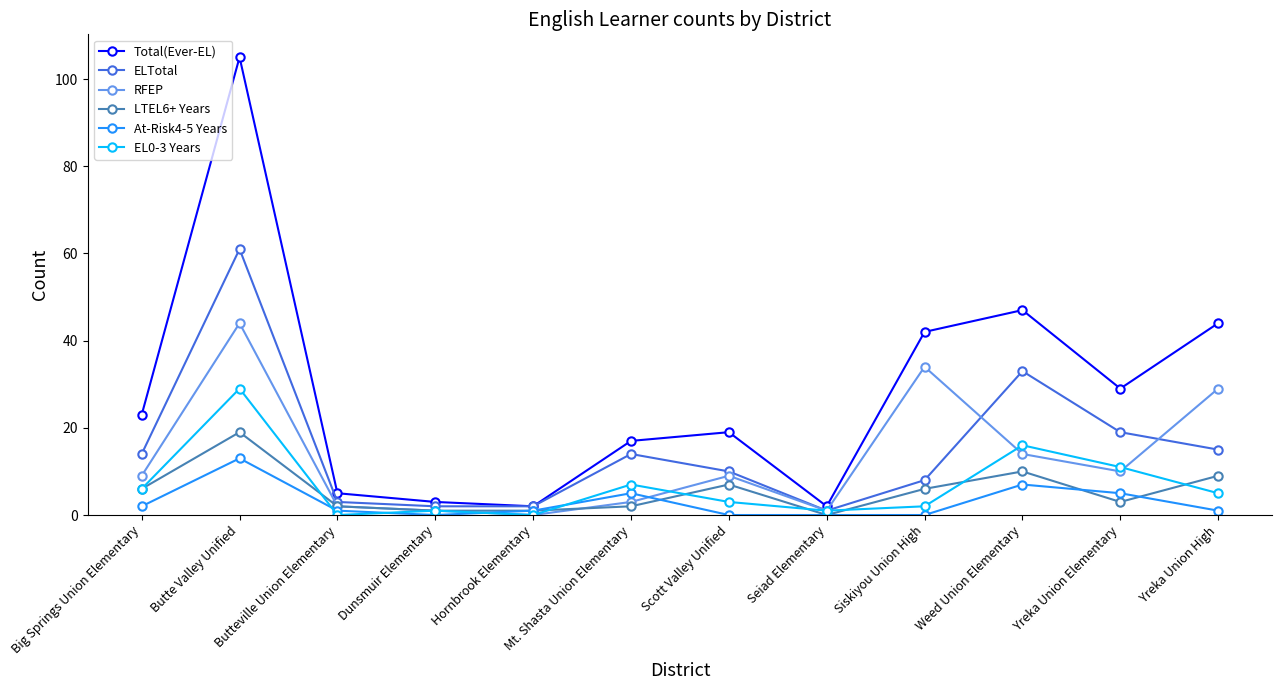

Where is the first local maximum for EL0-3 Years?

Butte Valley Unified